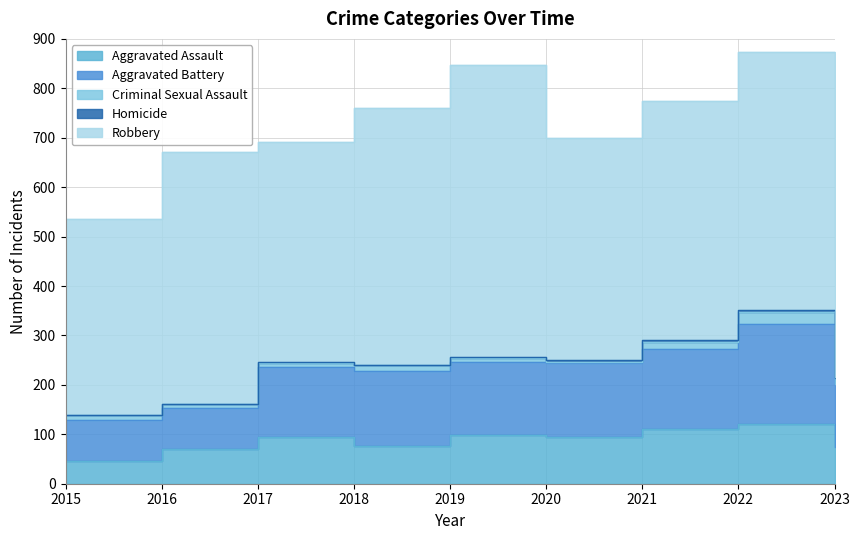

Reading left to right, extract all data points from this chart.

Aggravated Assault: 2015=46	2016=71	2017=95	2018=77	2019=98	2020=94	2021=110	2022=121	2023=75
Aggravated Battery: 2015=82	2016=82	2017=142	2018=152	2019=148	2020=150	2021=163	2022=202	2023=126
Criminal Sexual Assault: 2015=12	2016=8	2017=8	2018=11	2019=8	2020=3	2021=14	2022=24	2023=13
Homicide: 2015=0	2016=1	2017=1	2018=1	2019=2	2020=3	2021=4	2022=5	2023=2
Robbery: 2015=395	2016=510	2017=446	2018=519	2019=591	2020=450	2021=484	2022=521	2023=239